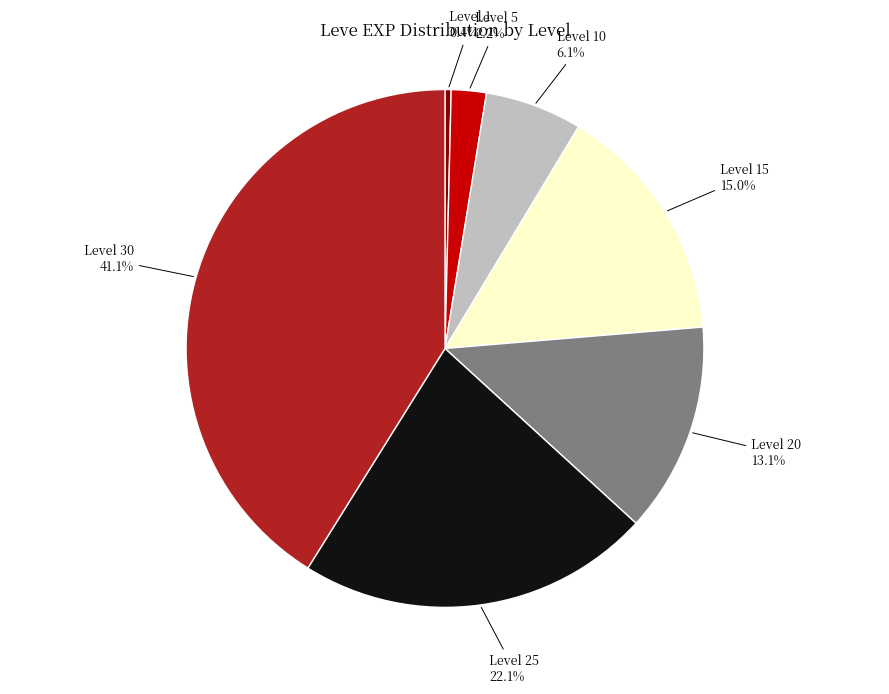

Is there any slice that represents more than half of the pie?

No